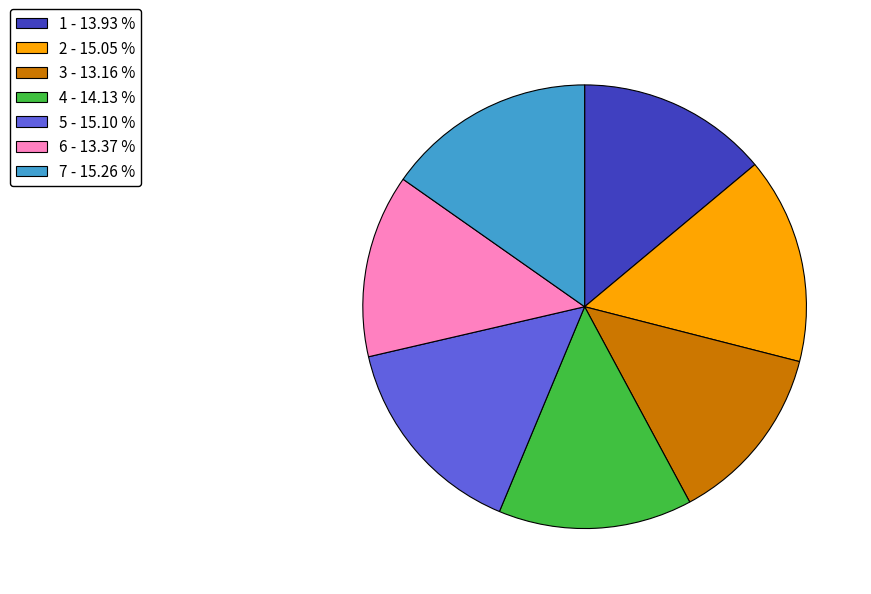

Is 1 - 13.93 % the majority of the pie?

No